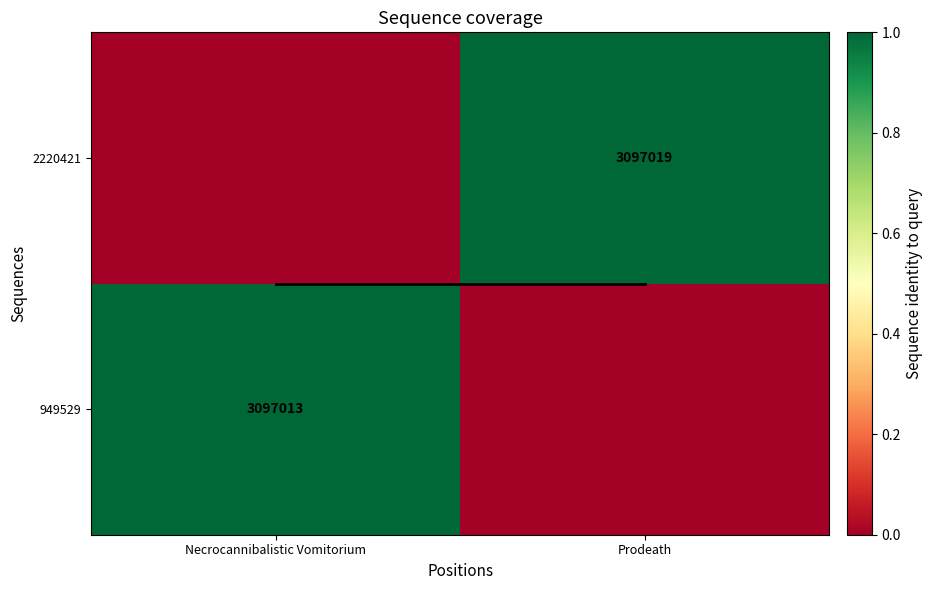

The value of 2220421 at Prodeath is 696329.7. True or false?

False